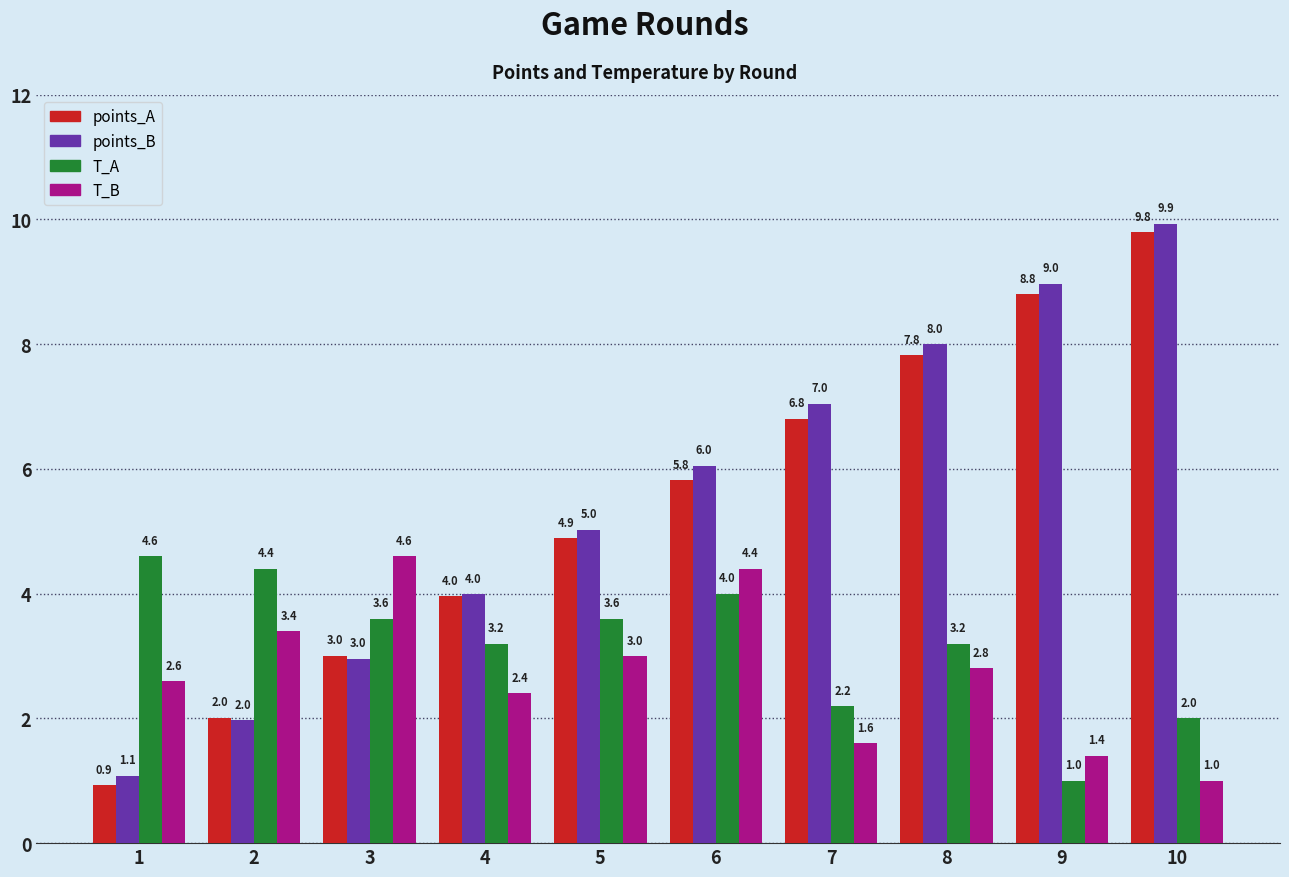

How many bars are there in each group?

4